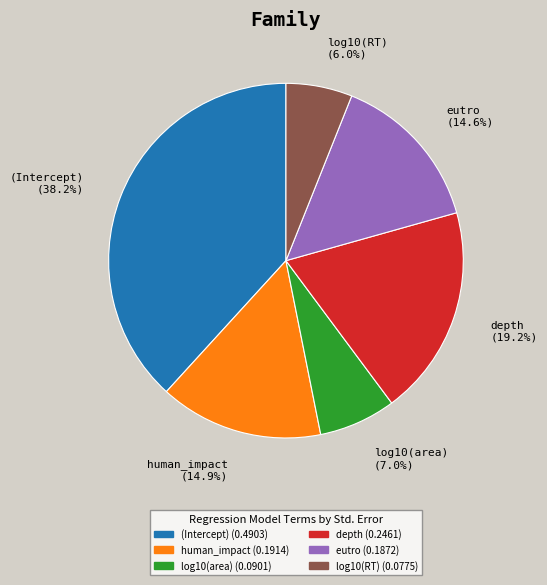

Does eutro account for over 50% of the chart?

No